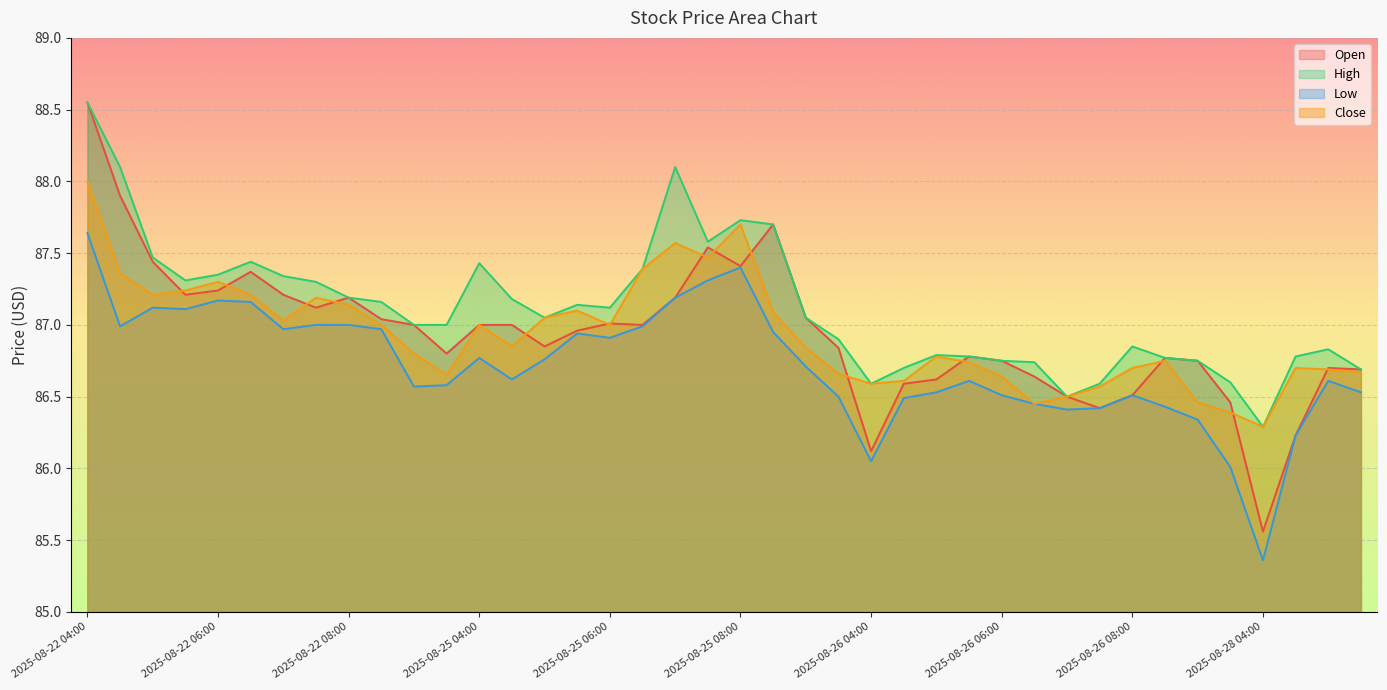

Between 2025-08-22 08:30 and 2025-08-26 08:00, which is larger?

2025-08-22 08:30